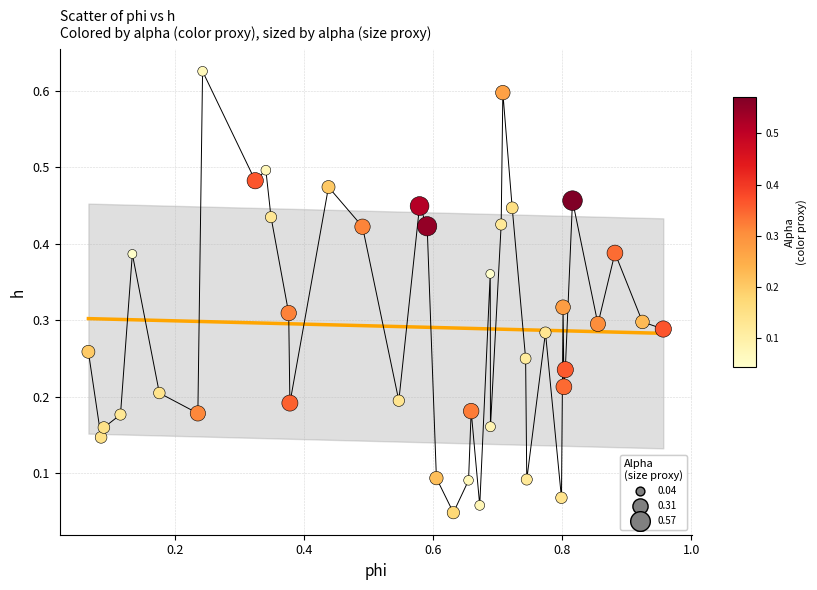

What is the range of X values (max minus min)?

0.9